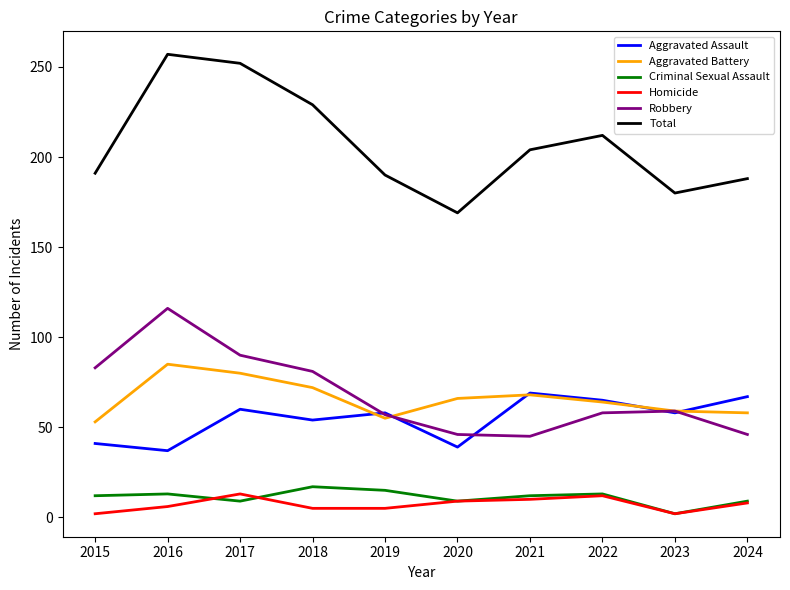

Which series has the widest spread of values?

Total